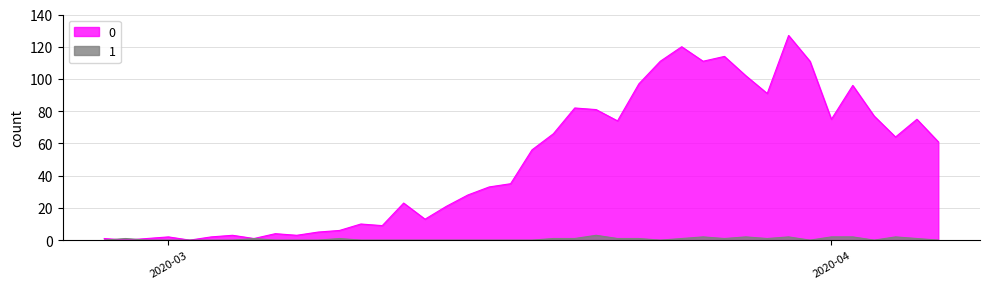

Rank the series by their average value, from lowest to highest.

1, 0